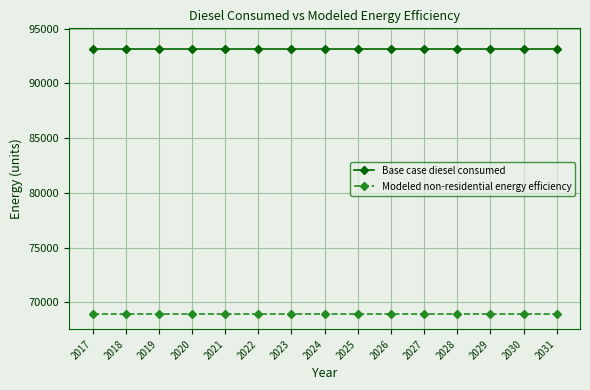

Reading left to right, extract all data points from this chart.

Base case diesel consumed: 93166.0	93166.0	93166.0	93166.0	93166.0	93166.0	93166.0	93166.0	93166.0	93166.0	93166.0	93166.0	93166.0	93166.0	93166.0
Modeled non-residential energy efficiency: 68942.9	68942.9	68942.9	68942.9	68942.9	68942.9	68942.9	68942.9	68942.9	68942.9	68942.9	68942.9	68942.9	68942.9	68942.9